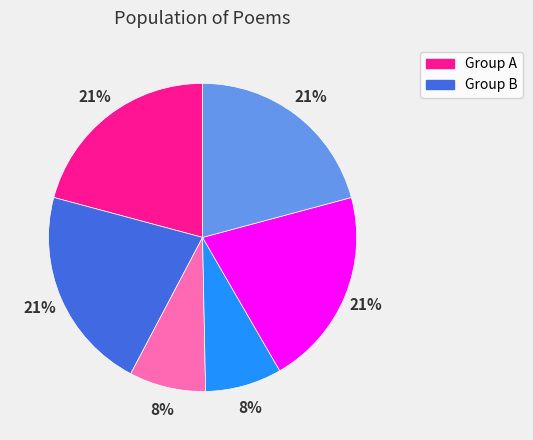

To the nearest percent, what is the average slice percentage?

17%